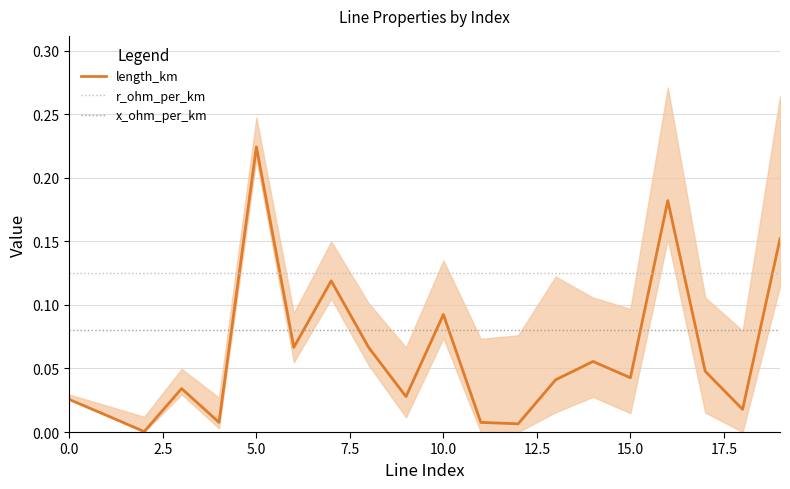

Which series has the widest spread of values?

length_km